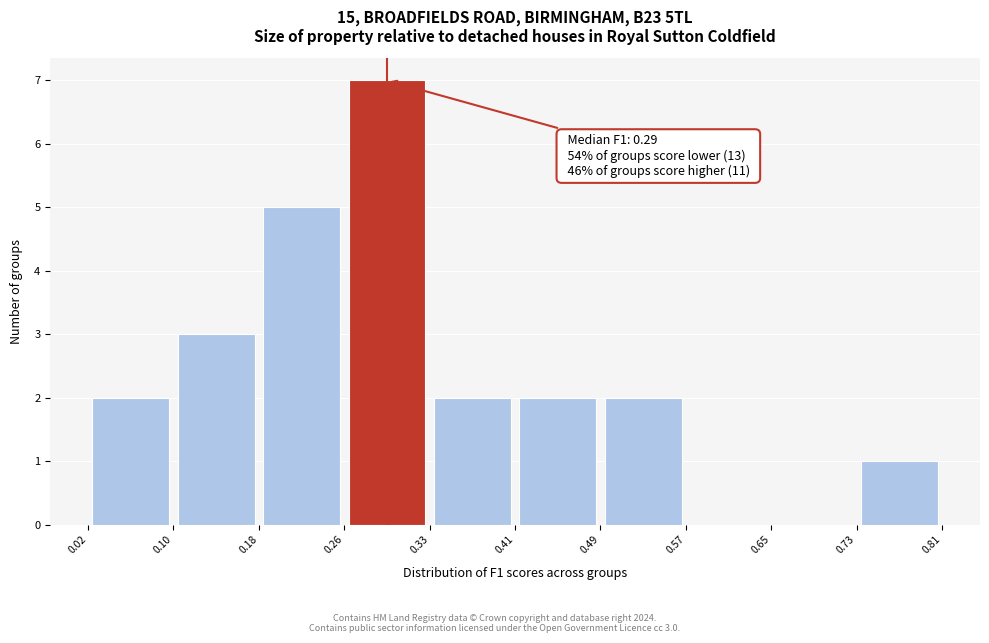

Which range on the x-axis has the tallest bar?

0.26 to 0.33